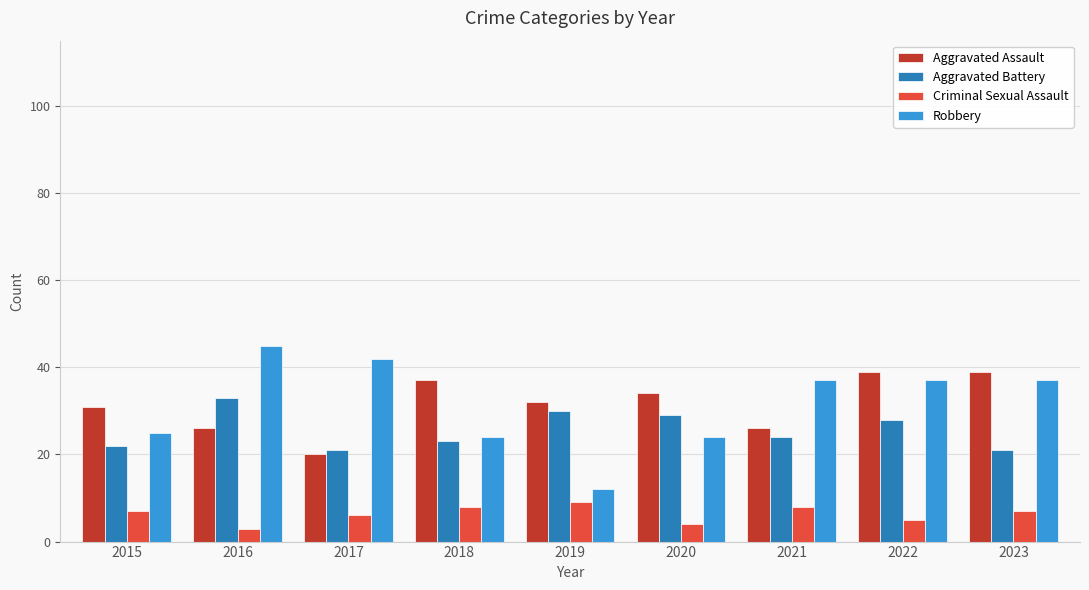

Rank the series by their maximum value, from lowest to highest.

Criminal Sexual Assault, Aggravated Battery, Aggravated Assault, Robbery